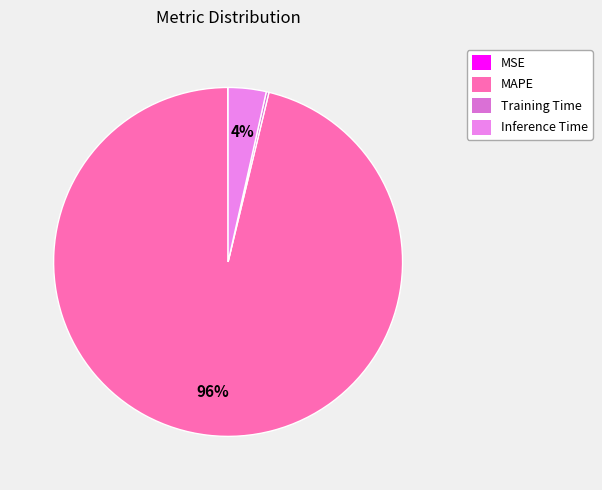

Count the number of slices in the pie.

4